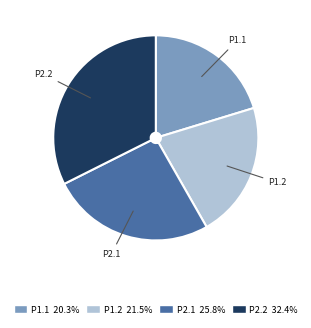

Which slice is the largest?

P2.2